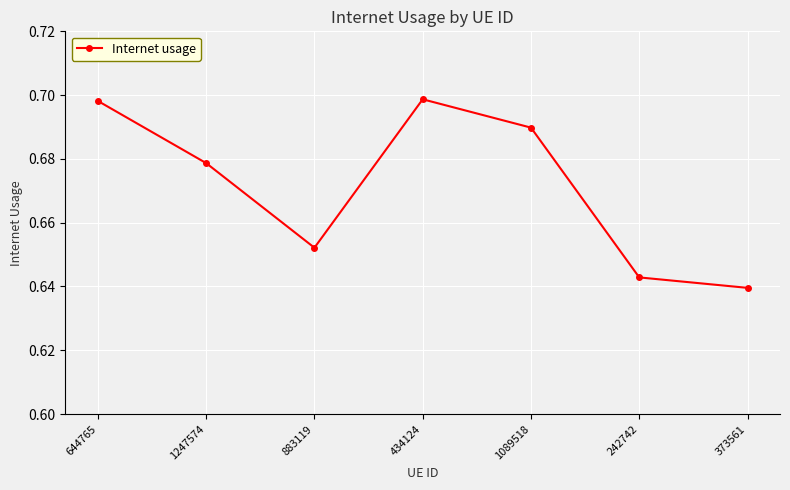

Is it true that the value at 242742 is 0.9?

False